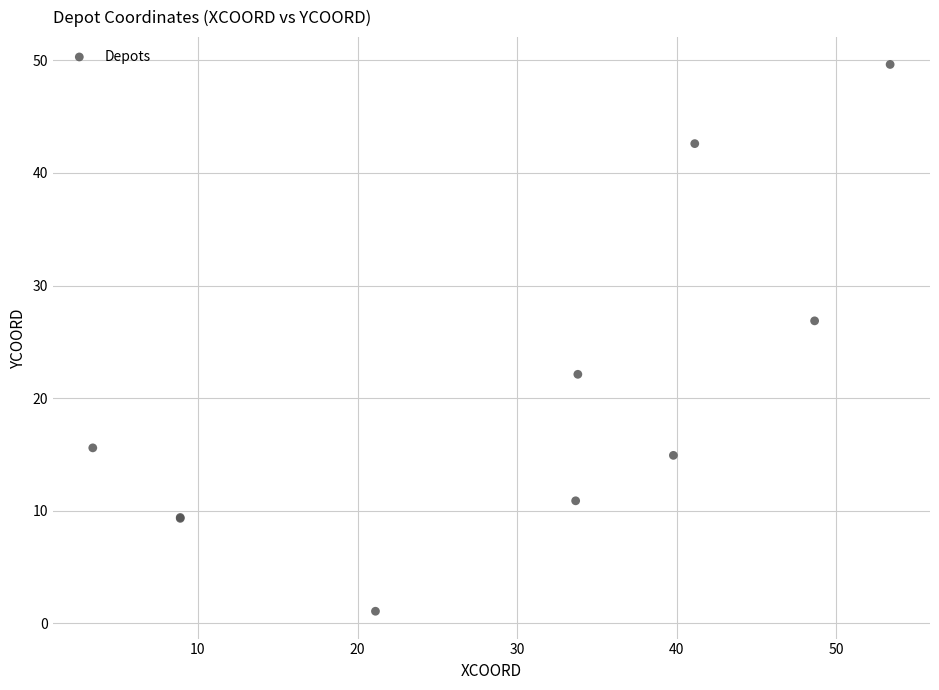

What Y value in the scatter plot is closest to 25?

26.9